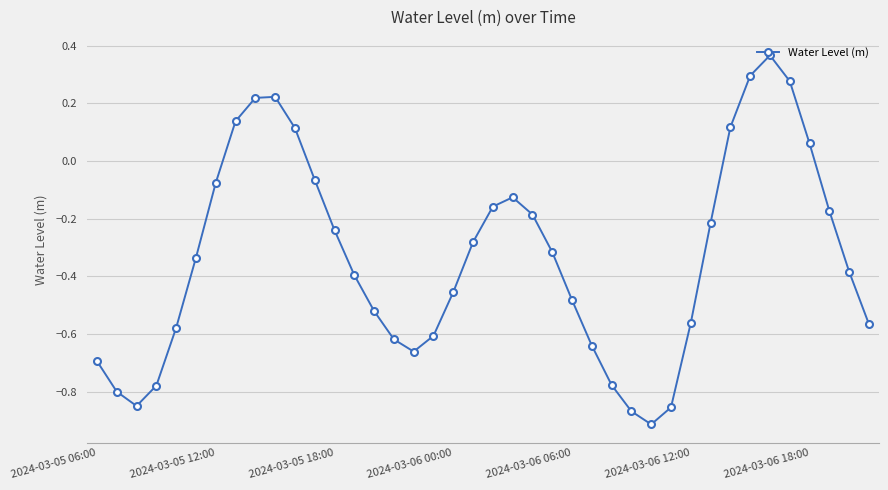

True or false: the data has more than 2 interior local peaks.

True